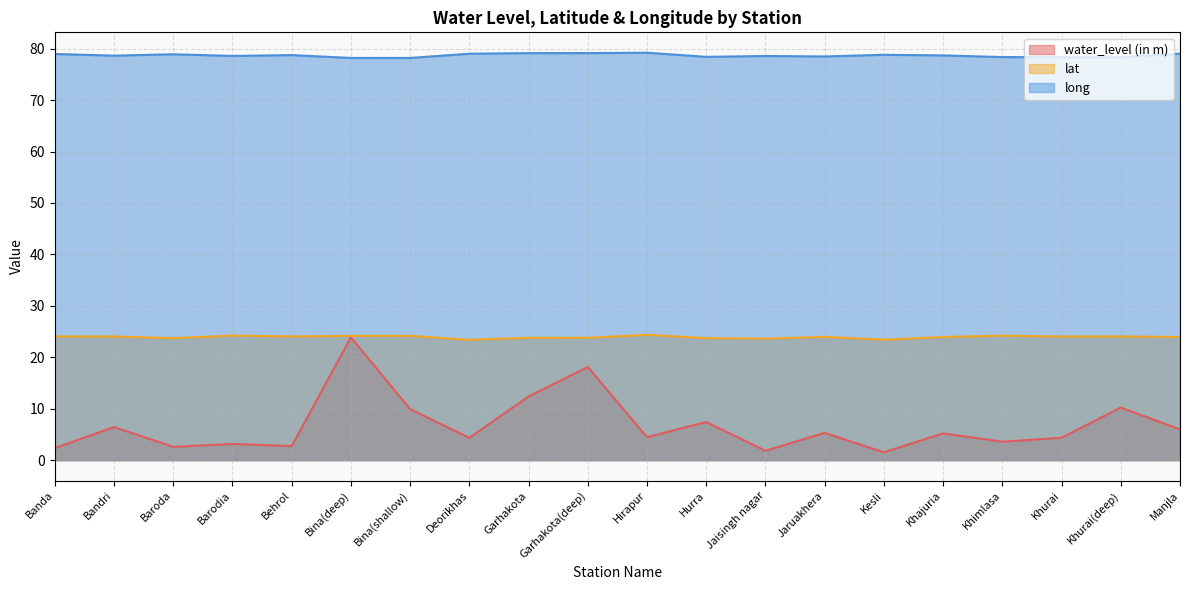

Which series has the widest spread of values?

water_level (in m)